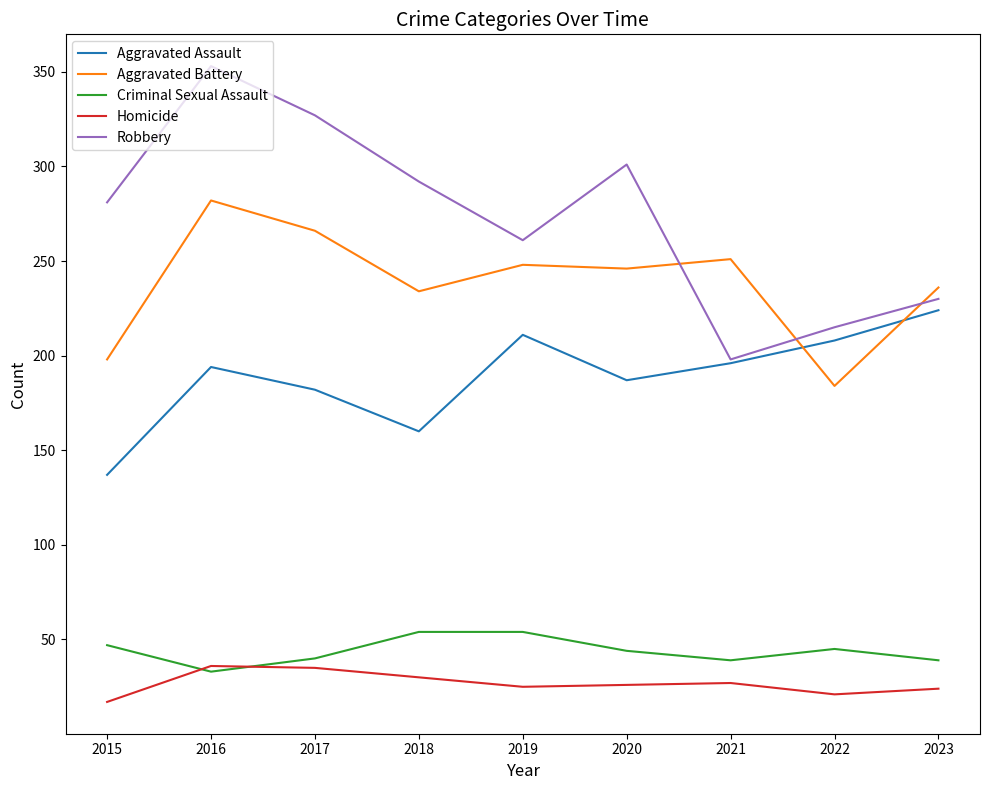

What is the total value across all series at 2017?

850